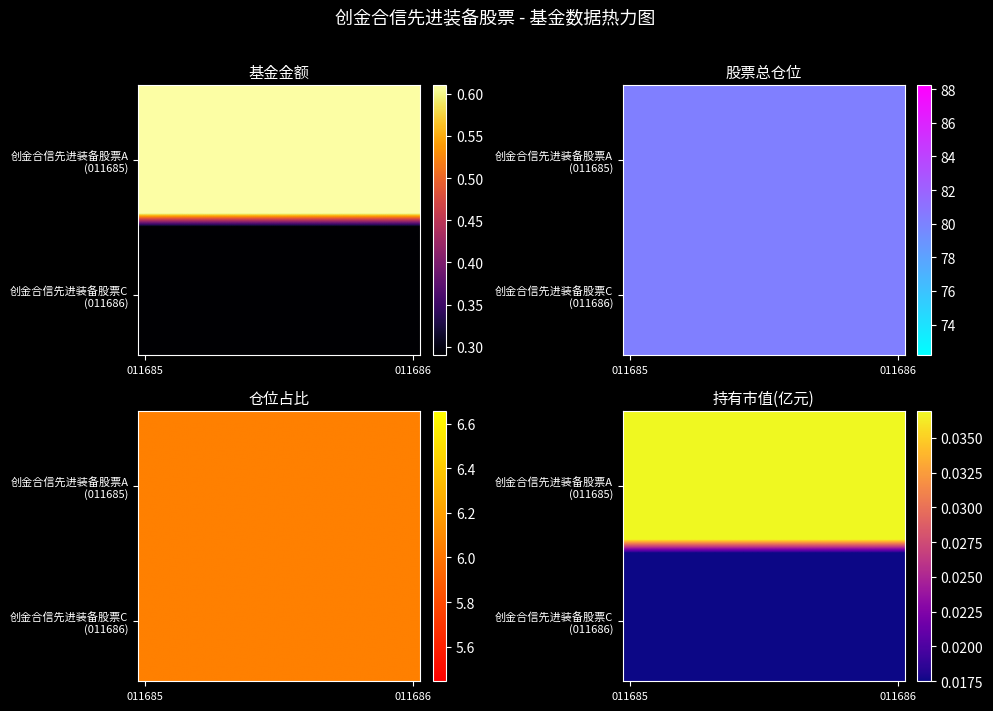

Which label corresponds to the largest value in the chart?

011685